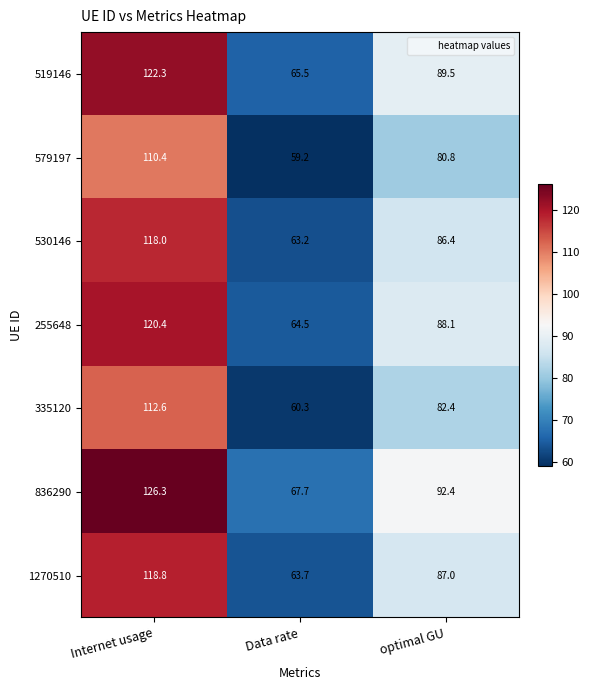

The 335120 series shows 113.1 at optimal GU. True or false?

False